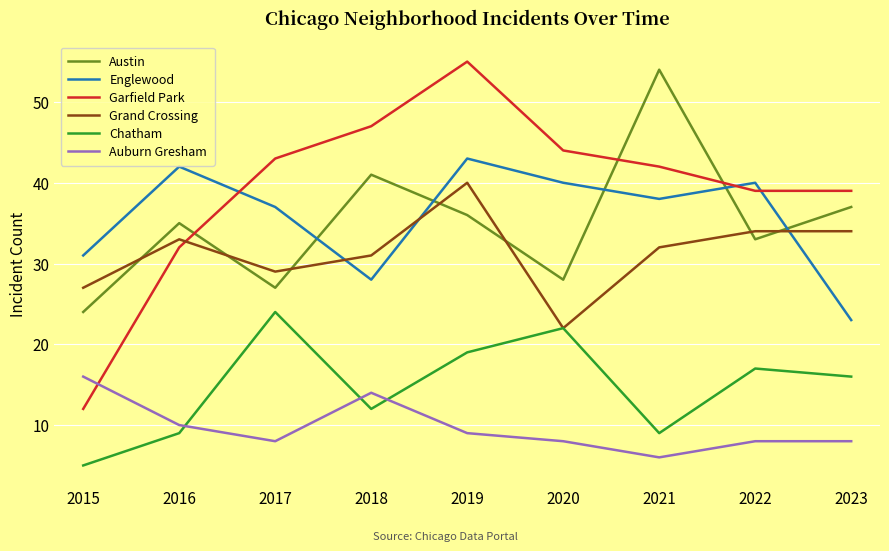

Does the chart have visible grid lines?

Yes